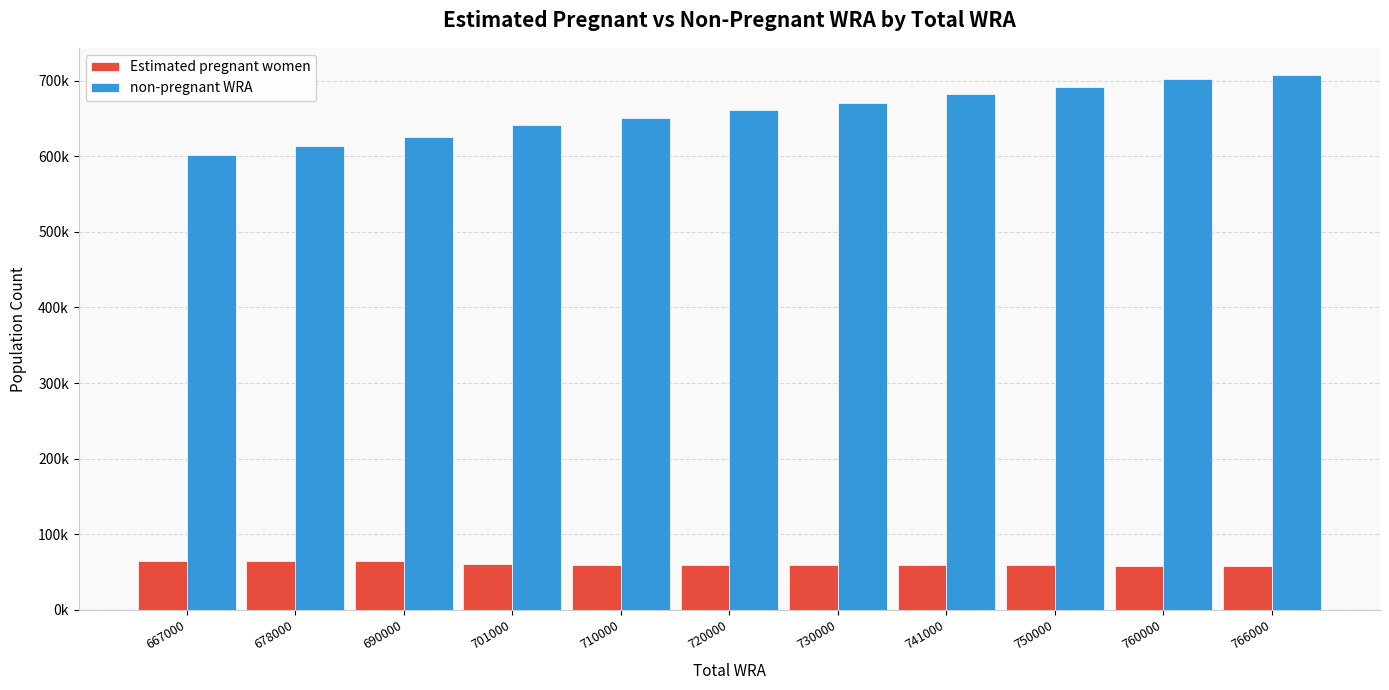

Reading right to left, list all the values displayed in this chart.

Estimated pregnant women: 58201.0	58537.9	58825.0	59083.1	59312.1	59466.5	59904.5	60256.6	64949.3	65074.2	65190.9
non-pregnant WRA: 707799.0	701462.1	691175.0	681916.9	670687.9	660533.5	650095.5	640743.4	625050.7	612925.8	601809.1